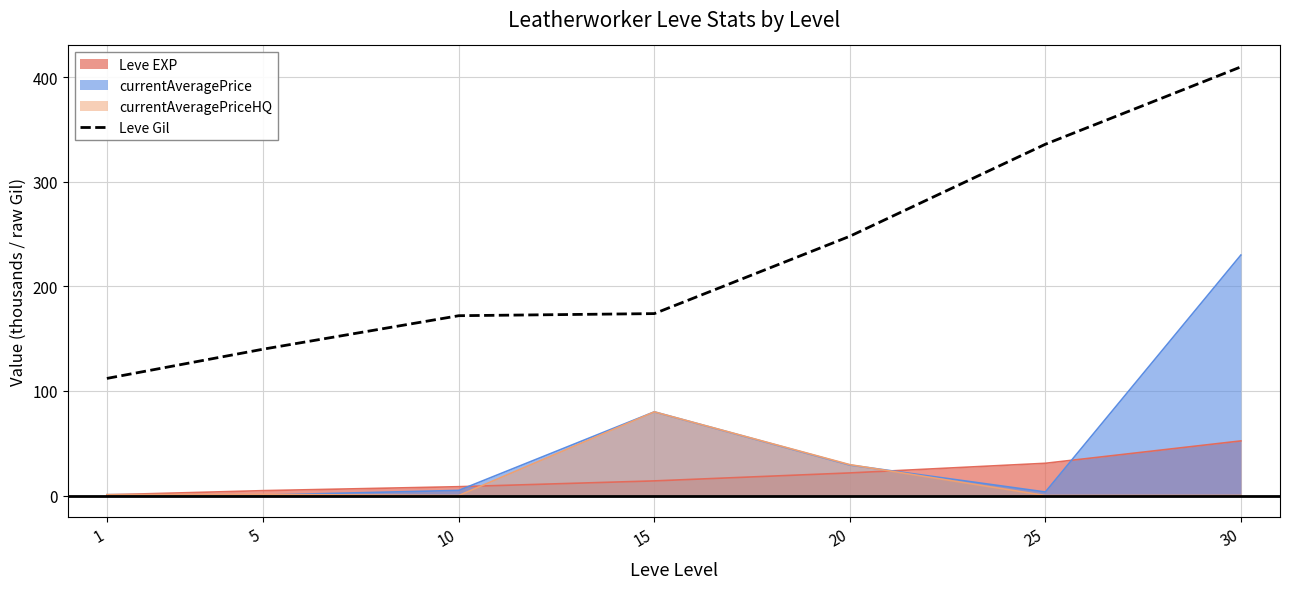

Which label corresponds to the smallest value in the chart?

1